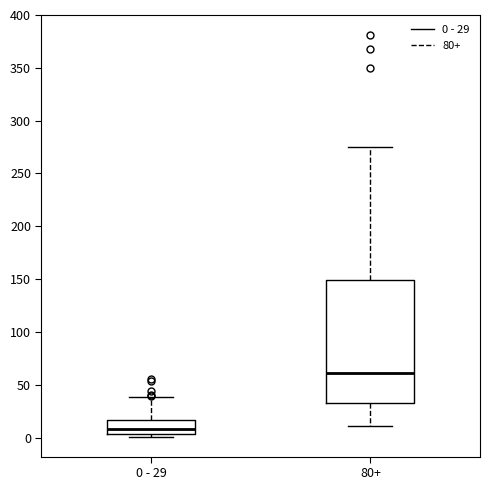

Reading left to right, transcribe this box plot: for each box, give where its median line is, the range the box spans, and where its two whiskers end, as read against the y-axis. The values are not printed on the chart, so give them approximately, as read against the axis.

0 - 29: median 10, box 5 to 15, whiskers 0 to 40
80+: median 60, box 35 to 150, whiskers 10 to 275